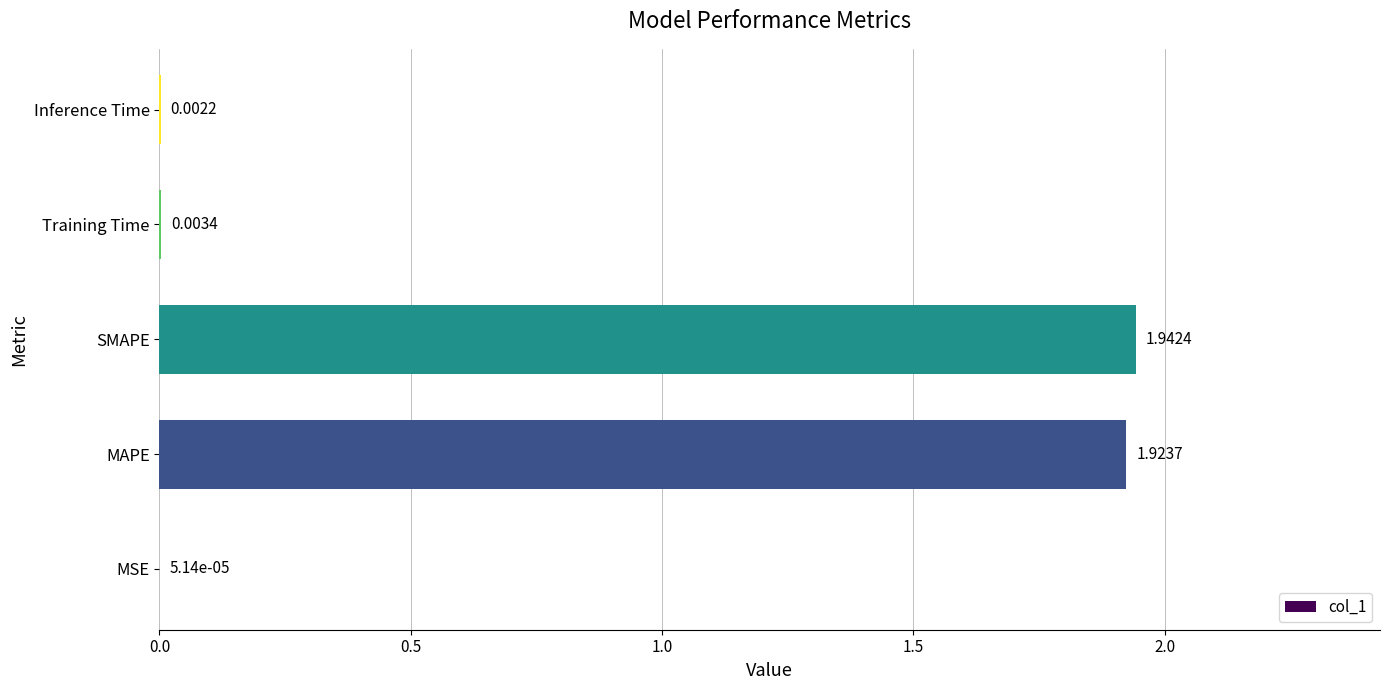

What is the change in value from SMAPE to Inference Time?

-1.9